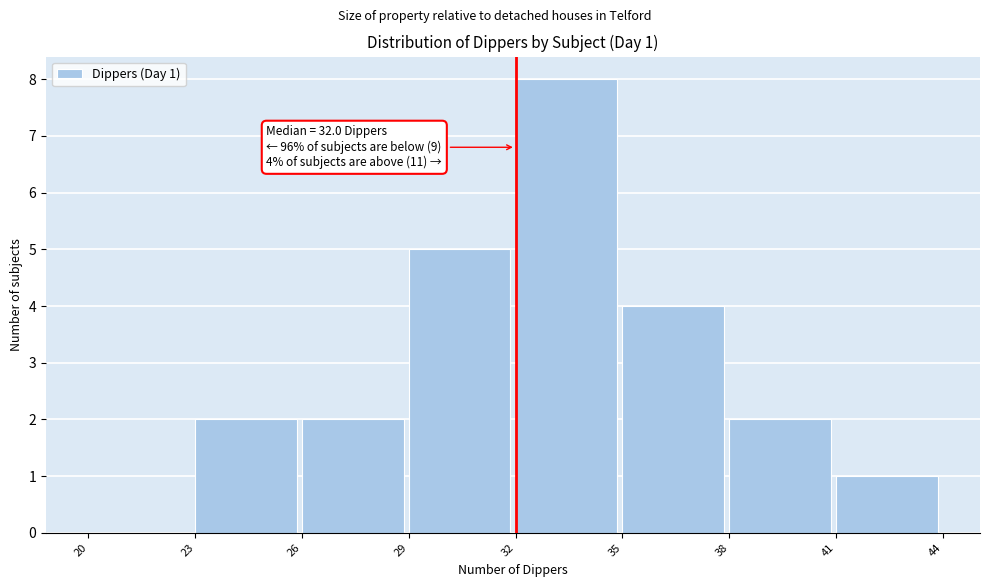

Over which range of the x-axis is the bar tallest?

32 to 35